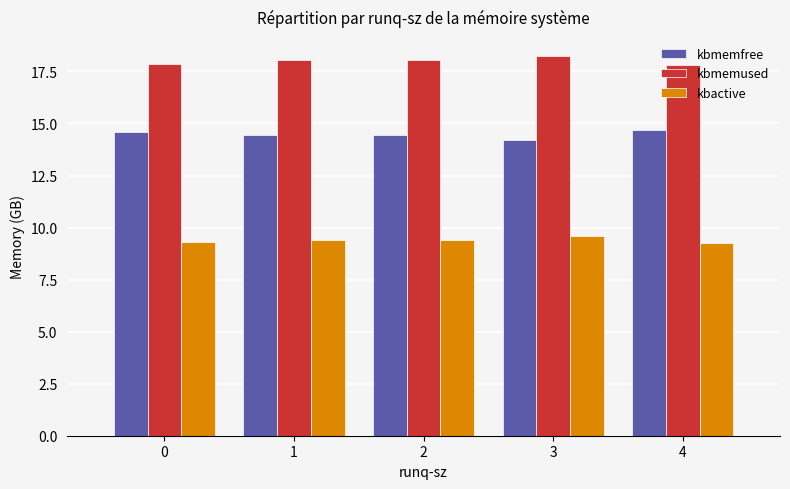

The kbmemfree series shows 14.4 at 2. True or false?

True